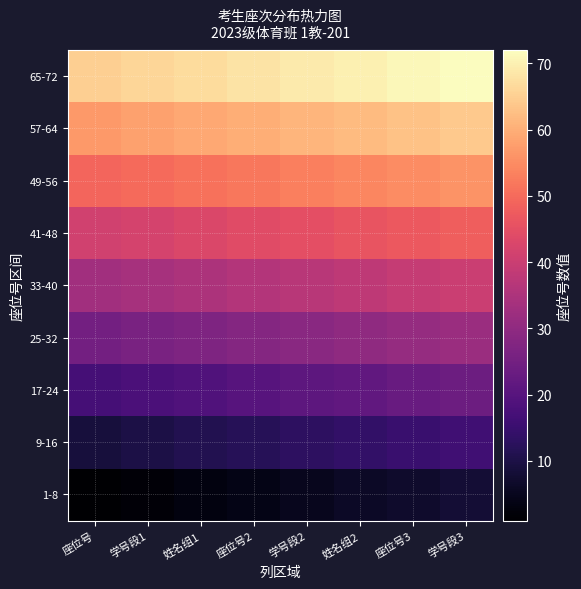

Rank the series by their maximum value, from highest to lowest.

65-72, 57-64, 49-56, 41-48, 33-40, 25-32, 17-24, 9-16, 1-8